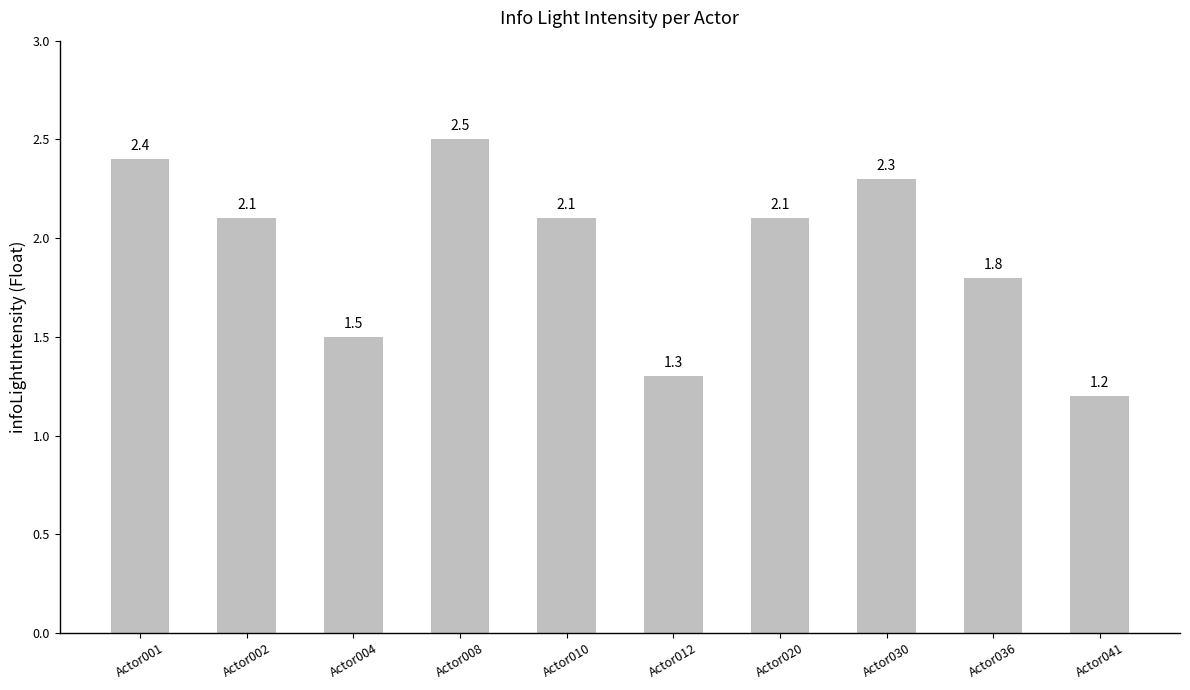

How many data points are less than 2?

4